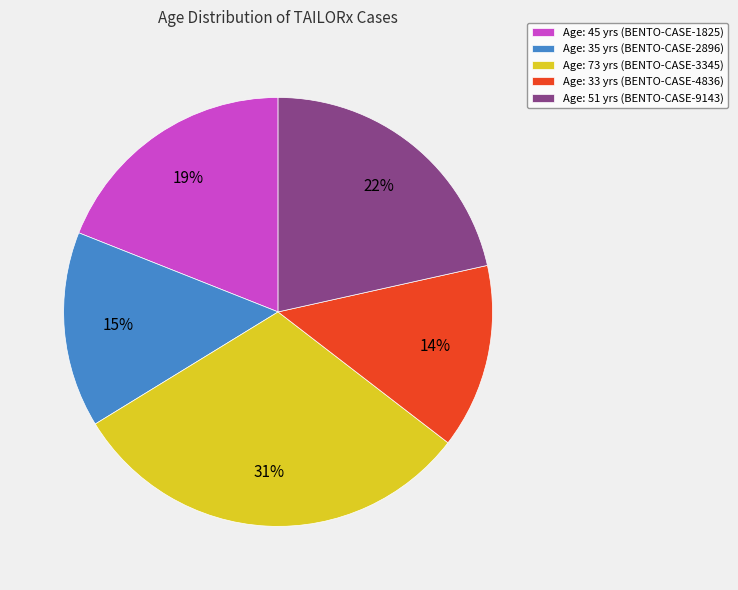

How many segments does this pie chart have?

5